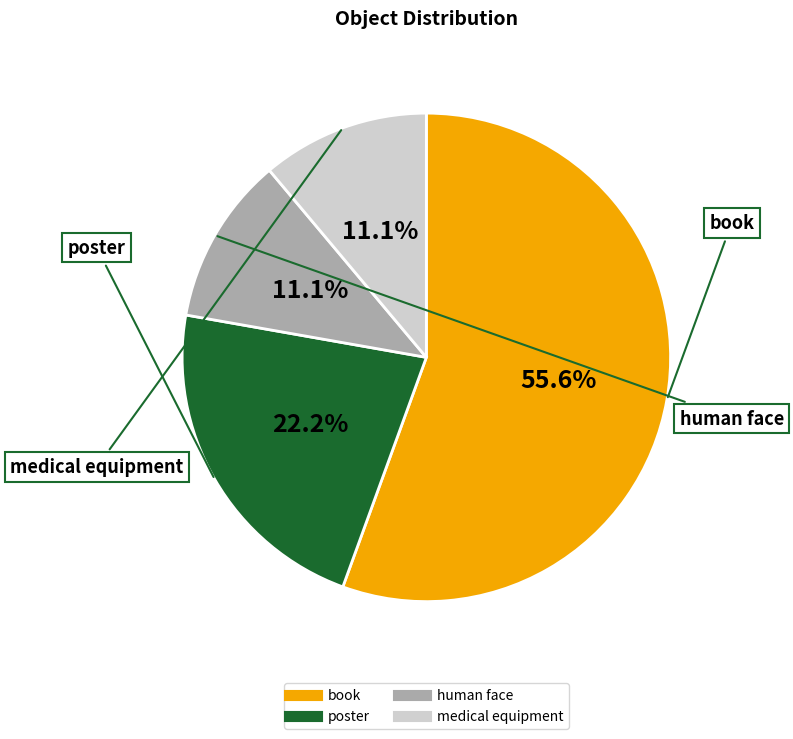

Do poster and human face together represent more than half of the pie?

No